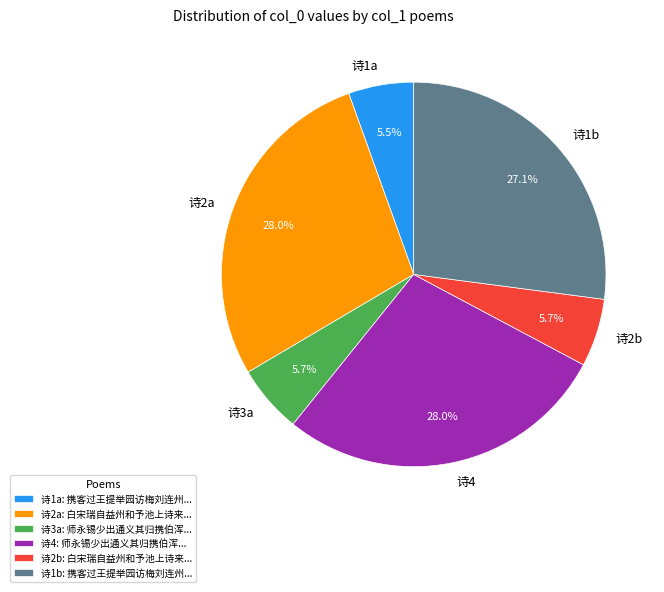

Which has a higher value, 诗4 or 诗3a?

诗4